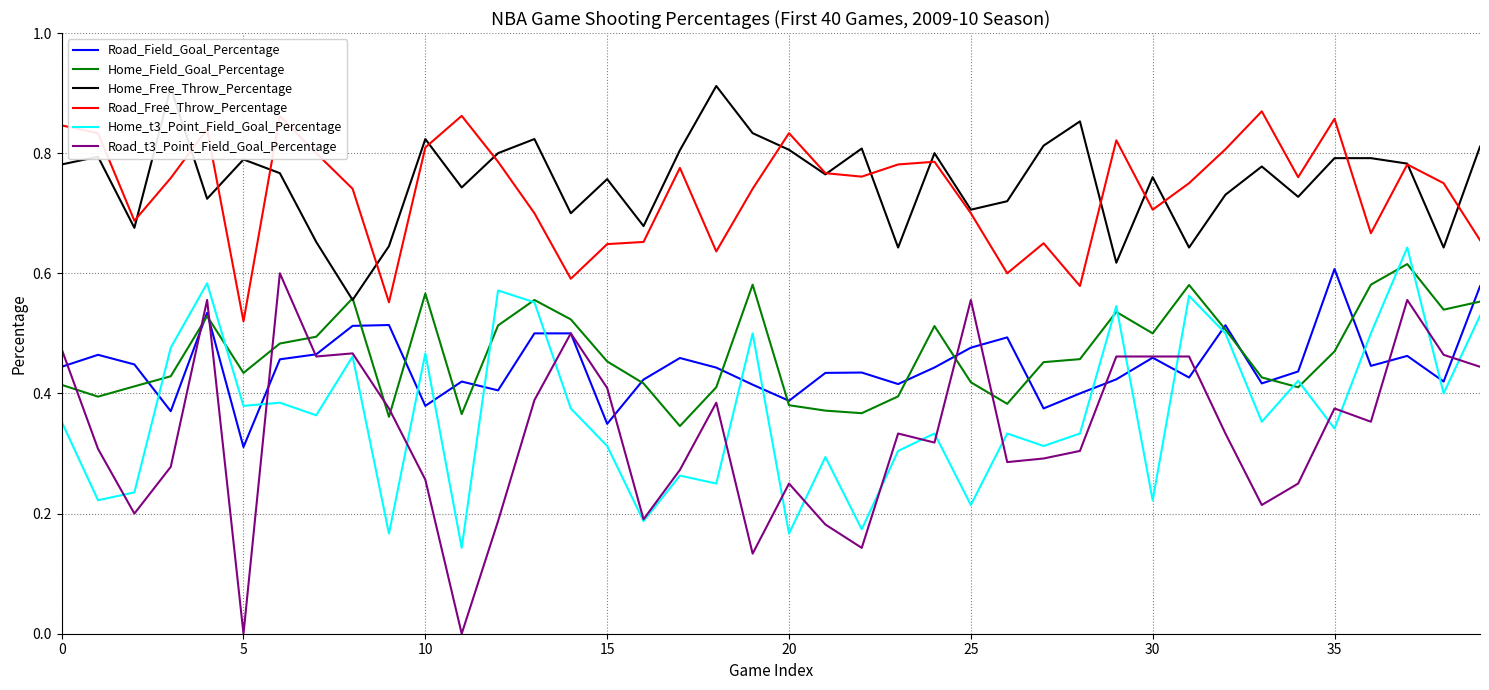

Count the number of data series in this chart.

6